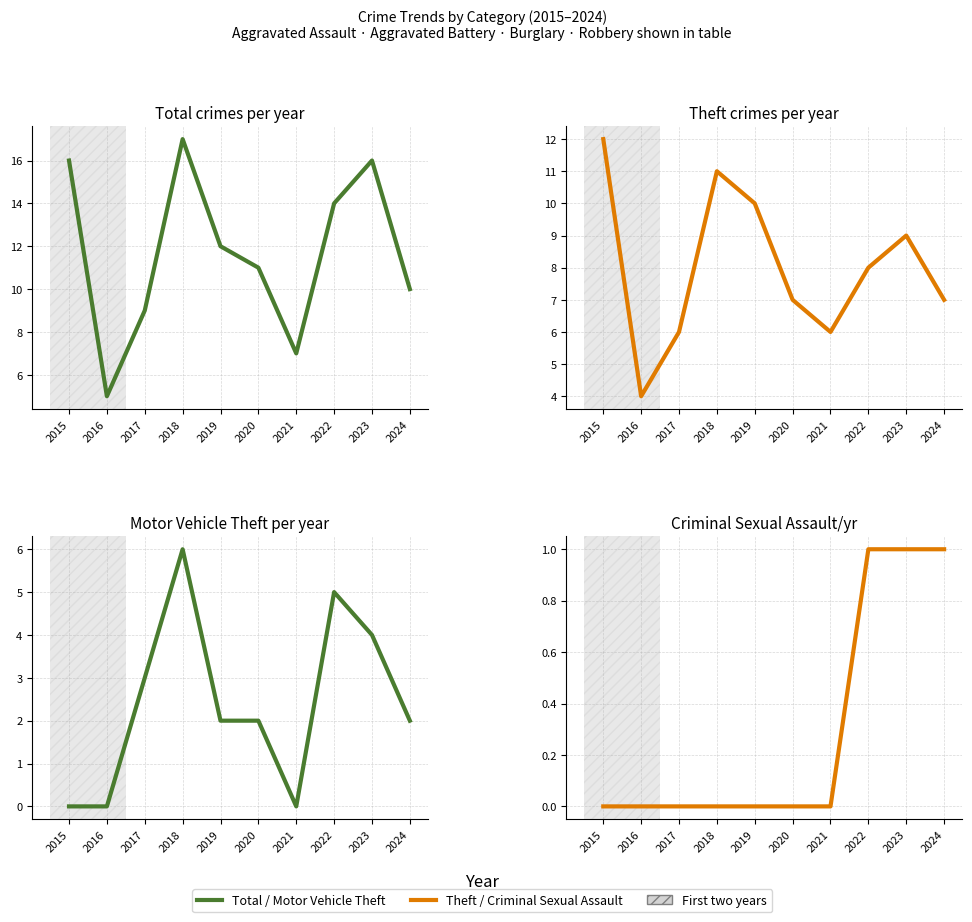

What are all the series names shown in the legend?

Total, Theft, Motor Vehicle Theft, Criminal Sexual Assault